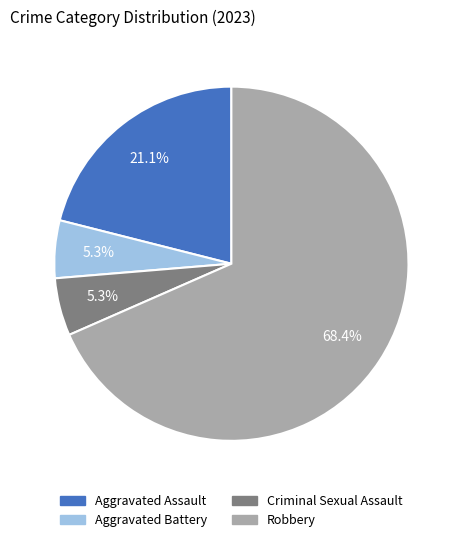

To the nearest percent, what is the difference between the largest and smallest slice percentages?

63%